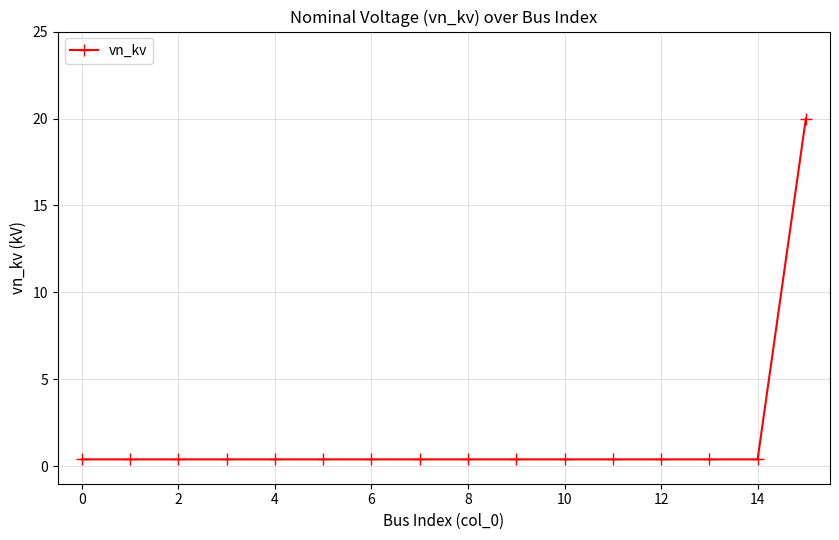

What is the greatest value displayed?

20.0